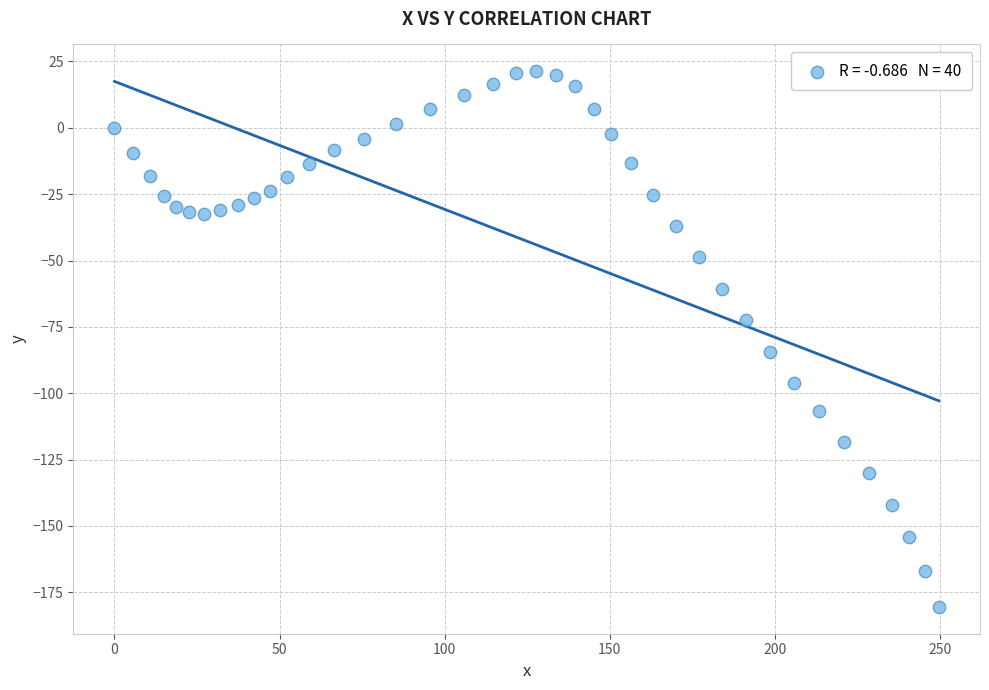

What is the range of X values (max minus min)?

249.6